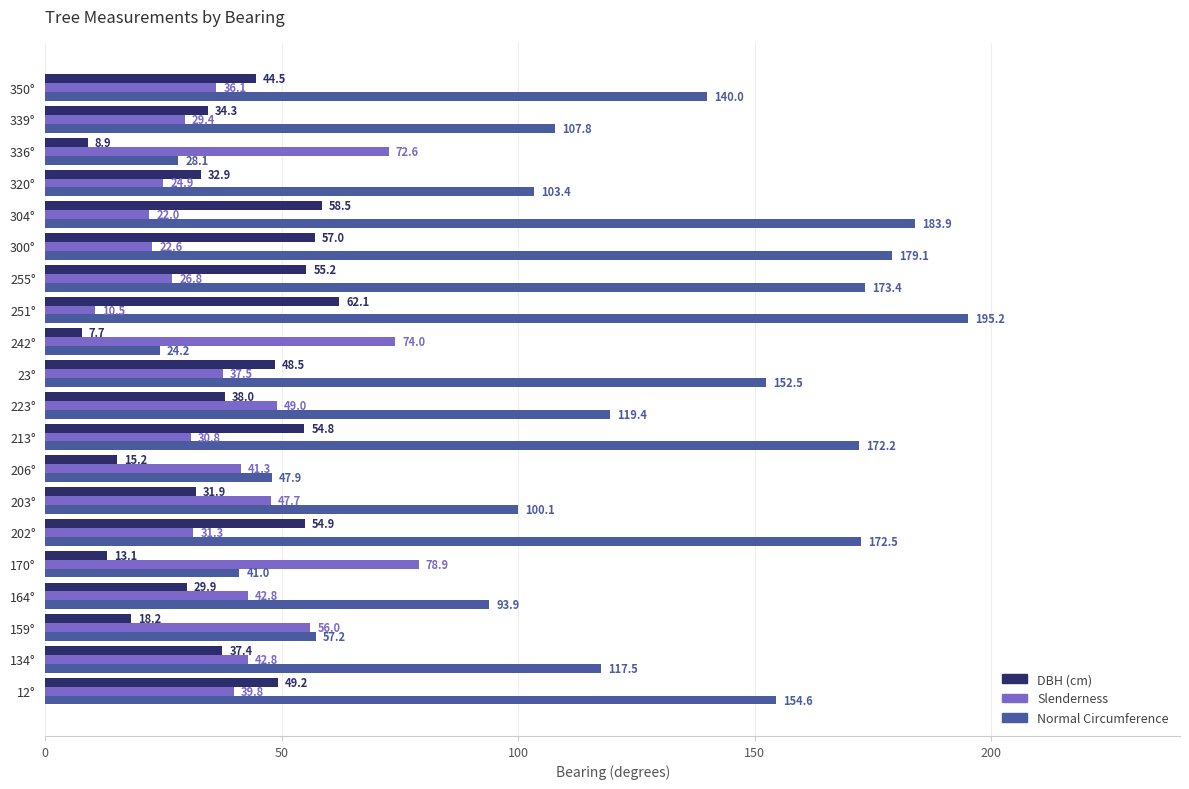

How many distinct data groups are displayed?

3